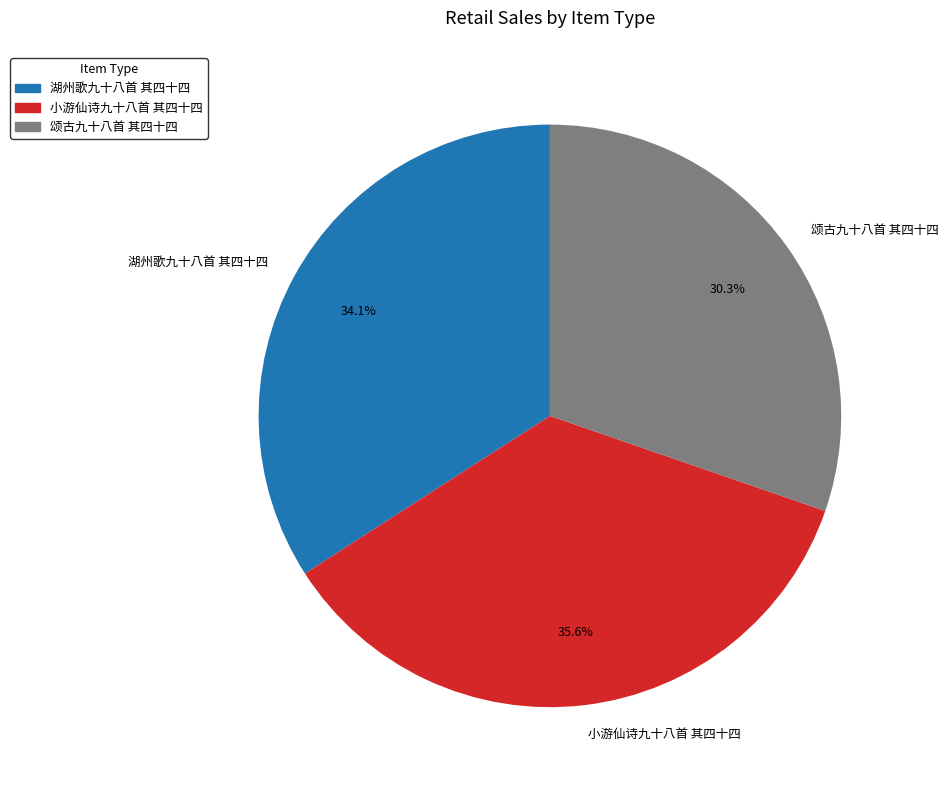

Is 湖州歌九十八首 其四十四 the majority of the pie?

No